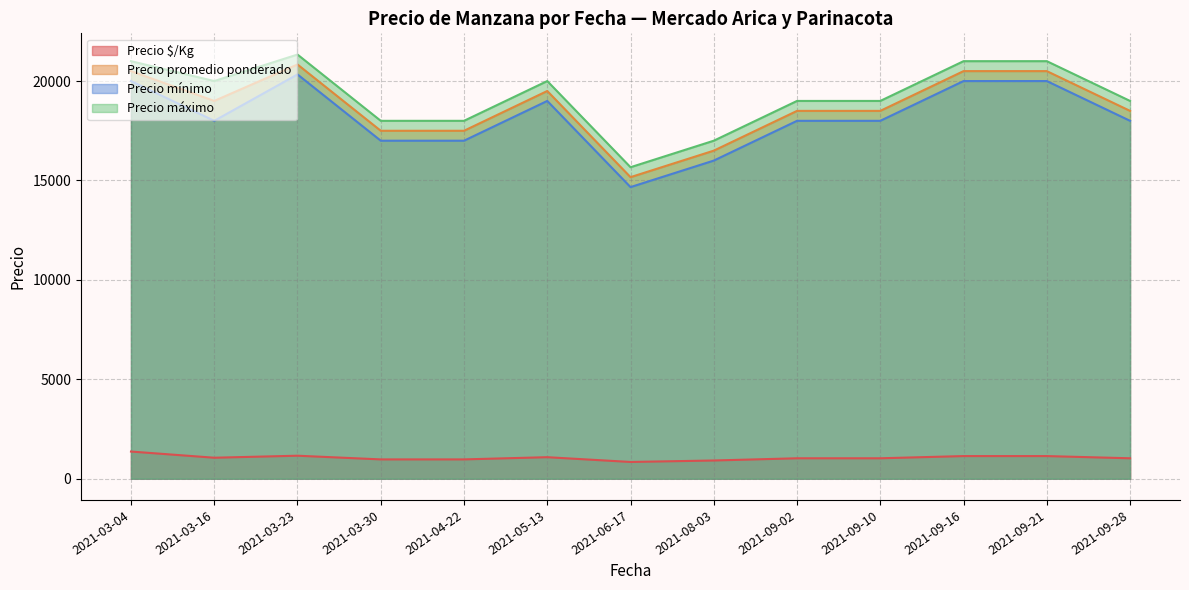

At how many categories does at least one series exceed 1752?

13